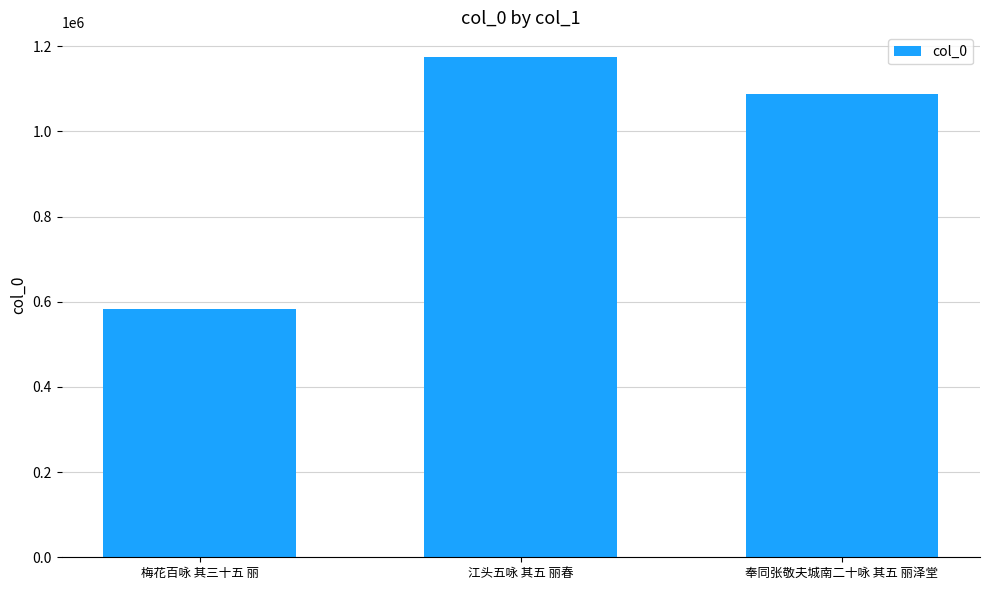

Is it true that the value at 江头五咏 其五 丽春 is 1893867?

False